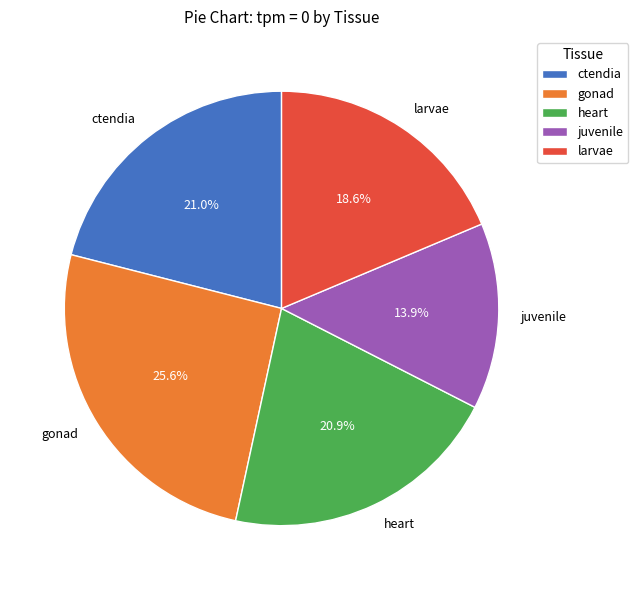

The heart slice represents 21% of the pie. True or false?

True